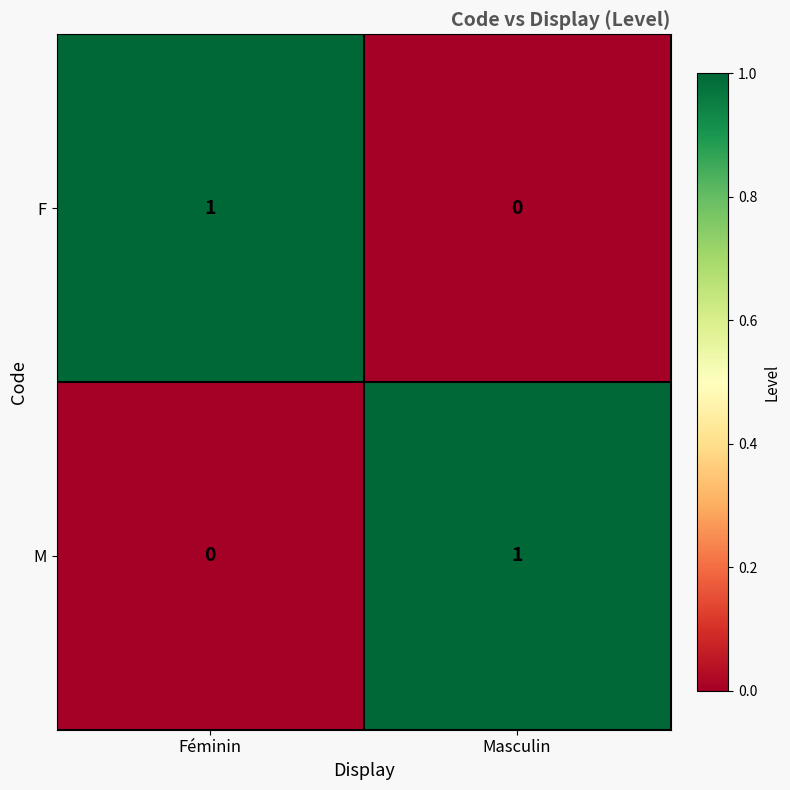

Which category has the highest value in the M series?

Masculin